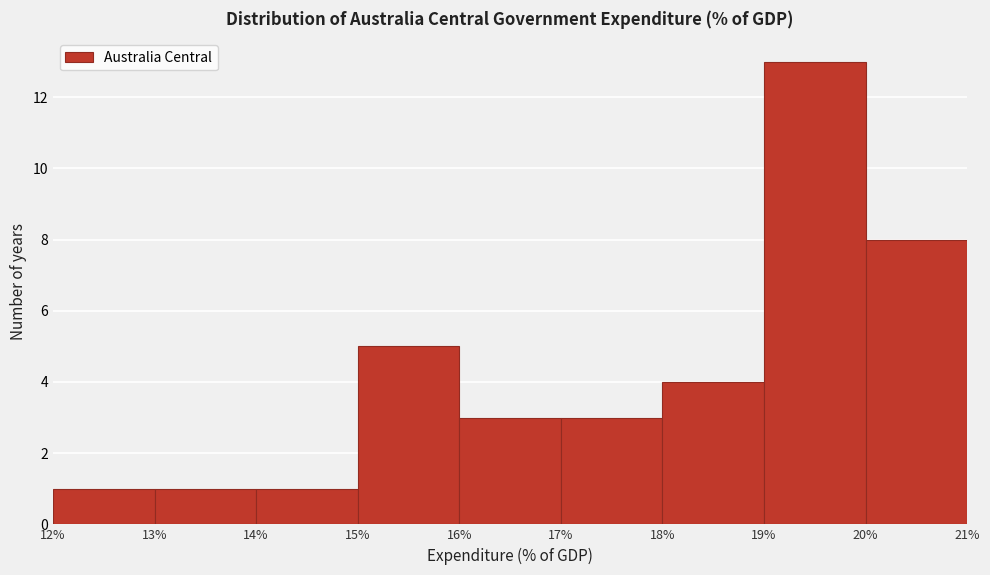

Which range on the x-axis has the tallest bar?

19% to 20%